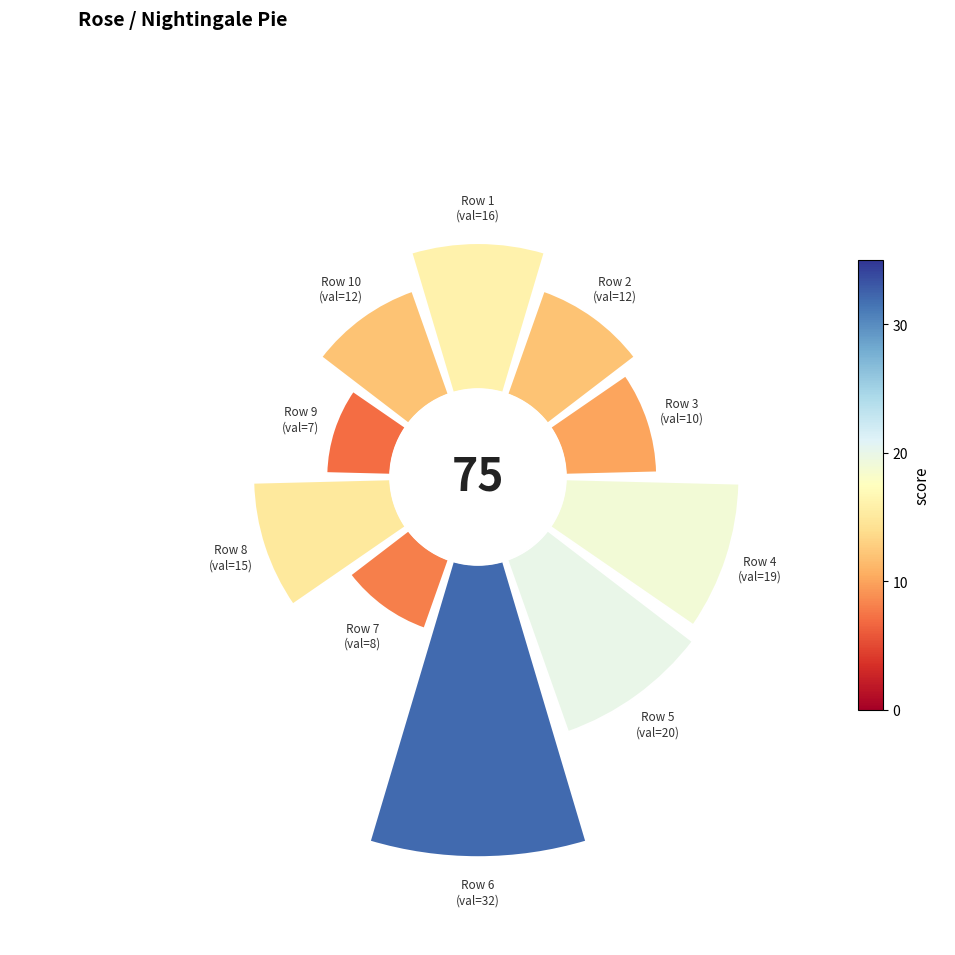

What portion of the pie excludes 180°?

78.8%